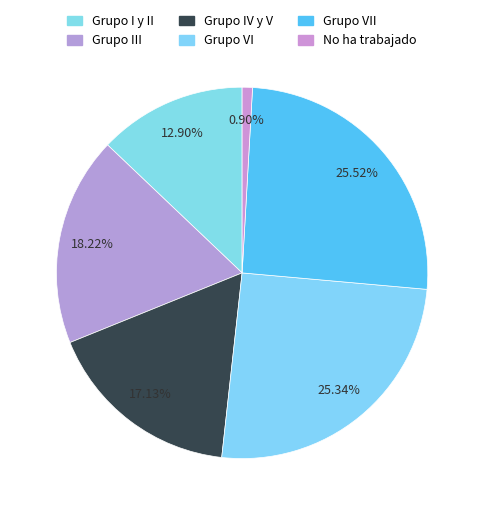

How many segments does this pie chart have?

6